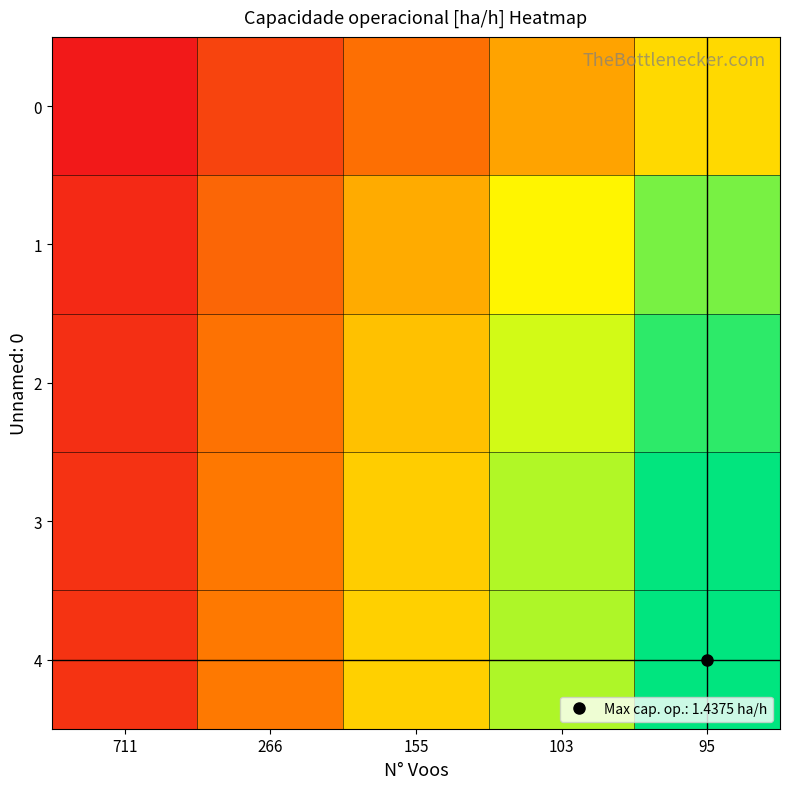

Which category has the highest value across all series?

95